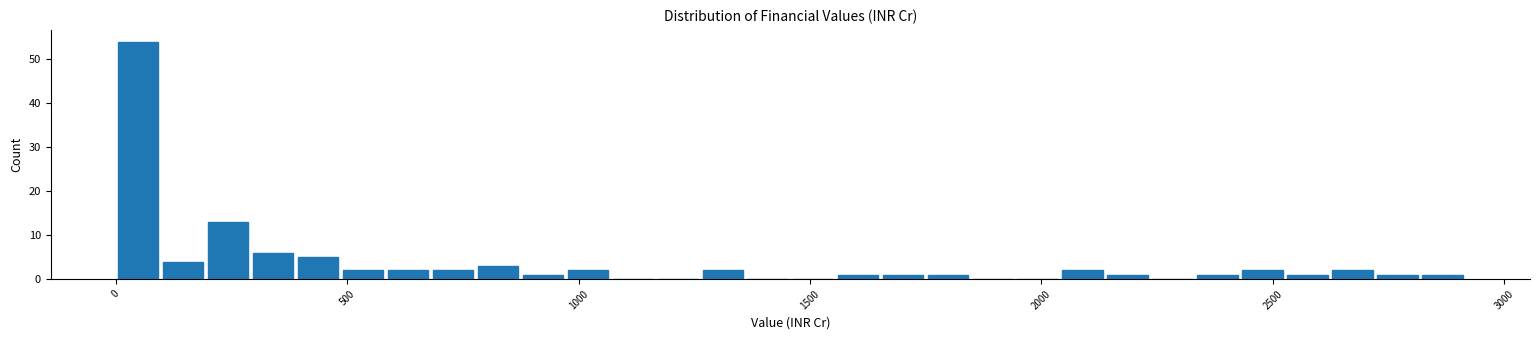

Around what value on the x-axis is the tallest bar? Give the approximate position of its centre, as read against the axis.

50